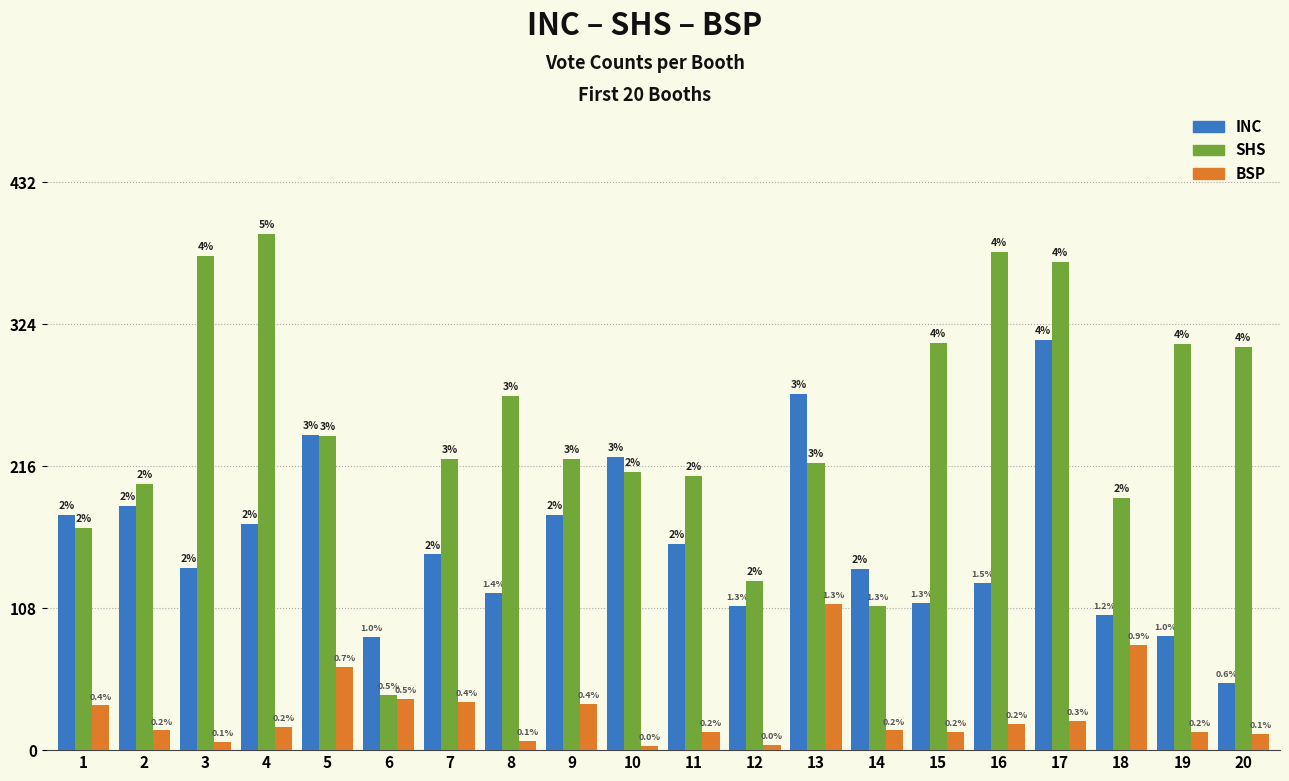

What are all the series names shown in the legend?

INC, SHS, BSP